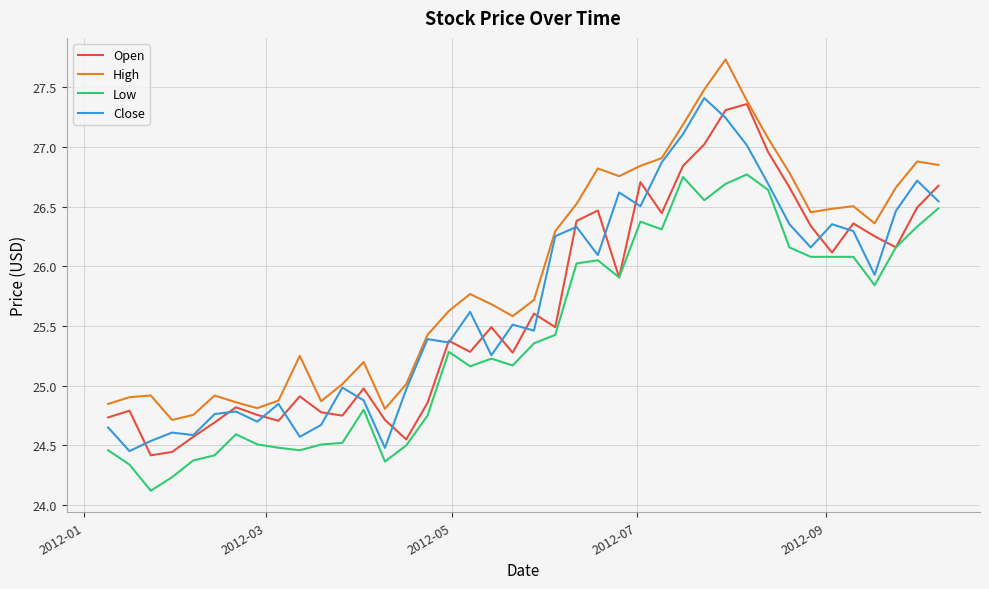

Rank the series by their maximum value, from highest to lowest.

High, Close, Open, Low